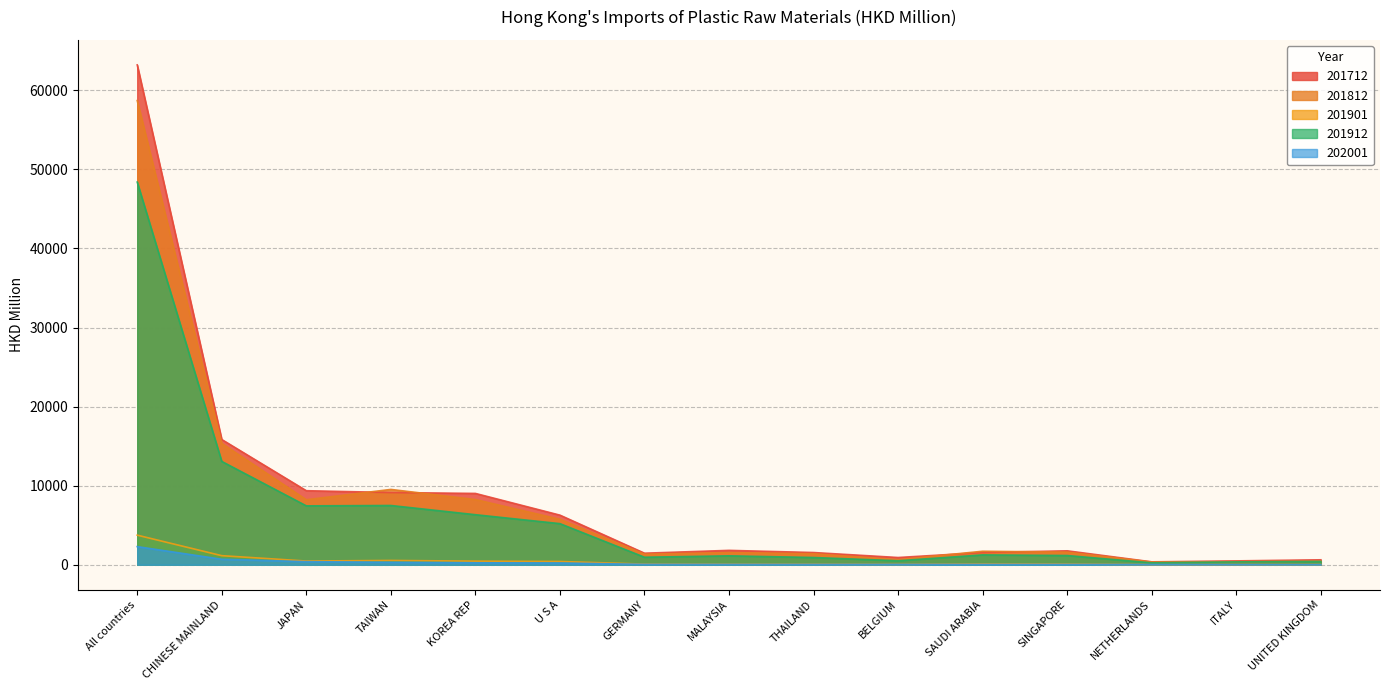

True or false: 201912 has a value of 1246.6 at SAUDI ARABIA.

True